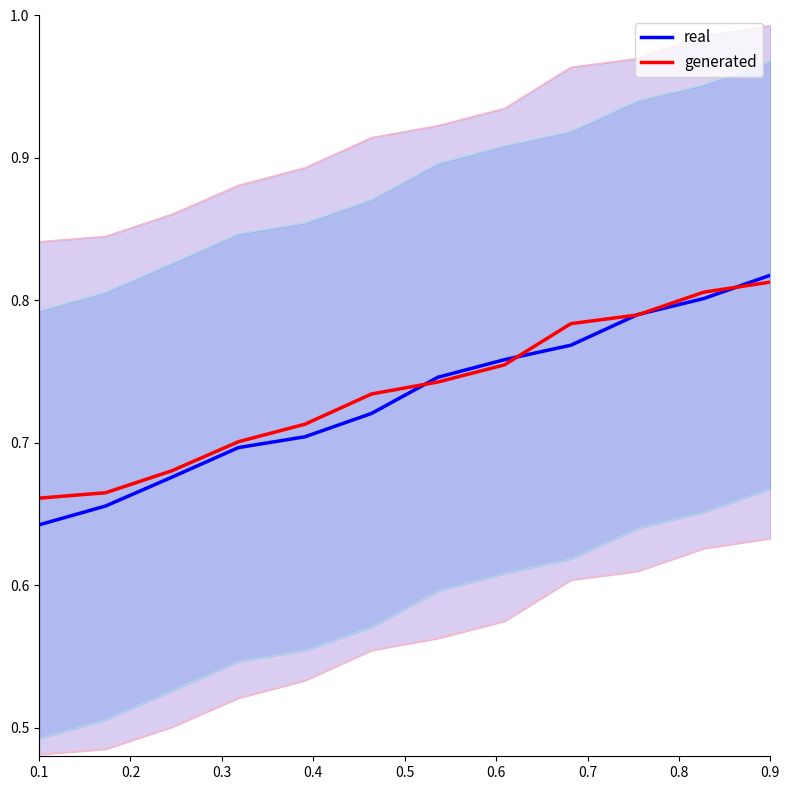

Reading right to left, what are all the values shown in this chart?

real: 0.8	0.8	0.8	0.8	0.8	0.7	0.7	0.7	0.7	0.7	0.7	0.6
generated: 0.8	0.8	0.8	0.8	0.8	0.7	0.7	0.7	0.7	0.7	0.7	0.7